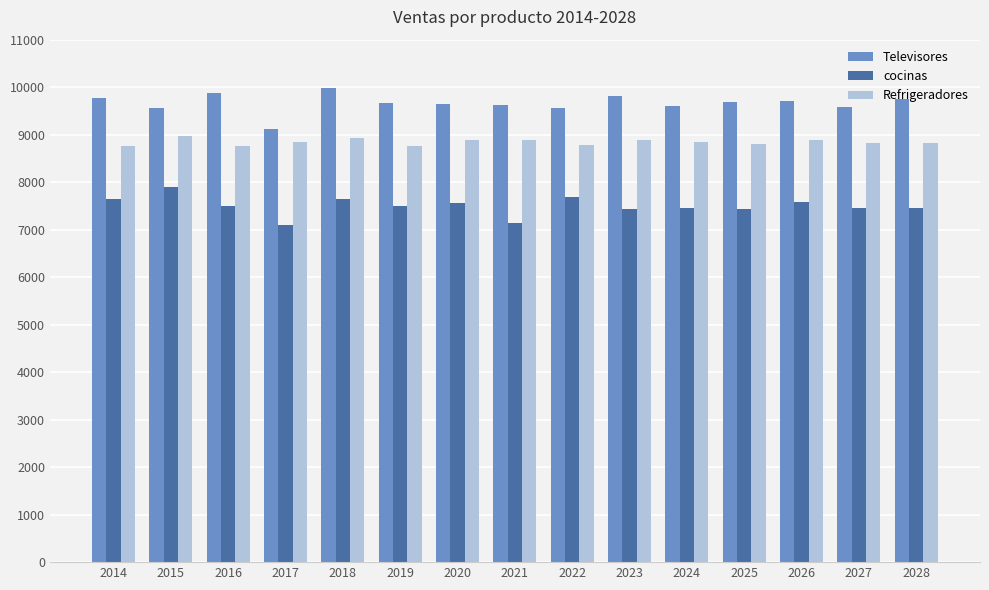

Is the value of Televisores at 2021 greater than the value of Refrigeradores at 2027?

Yes